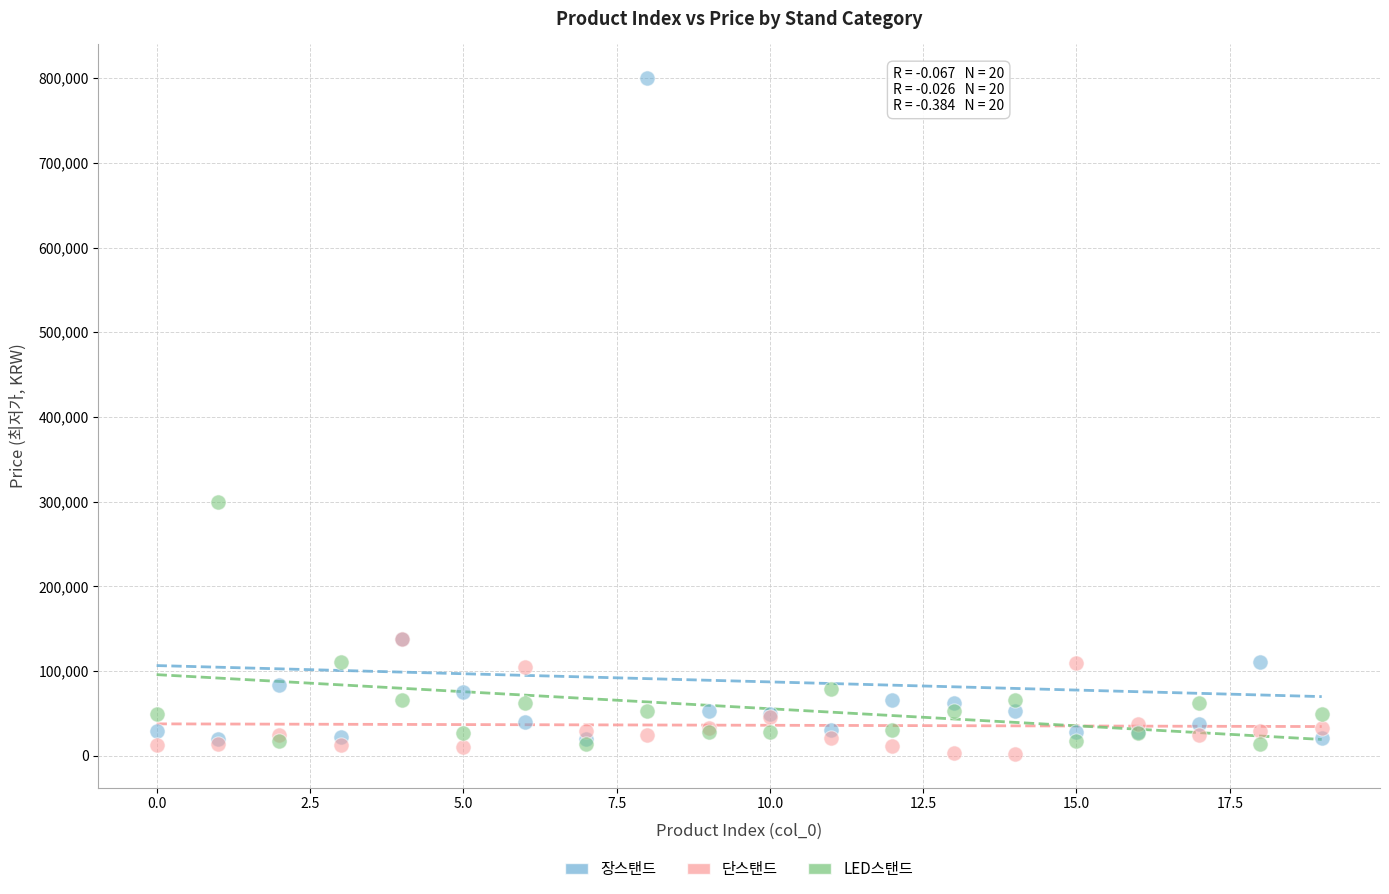

Across all series, what Y value is closest to 401065?

299000